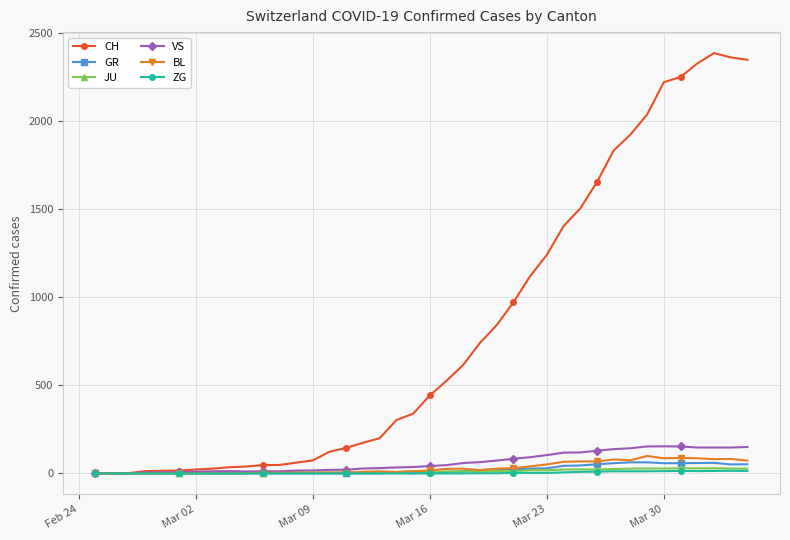

What is the highest value of the CH series?

2387